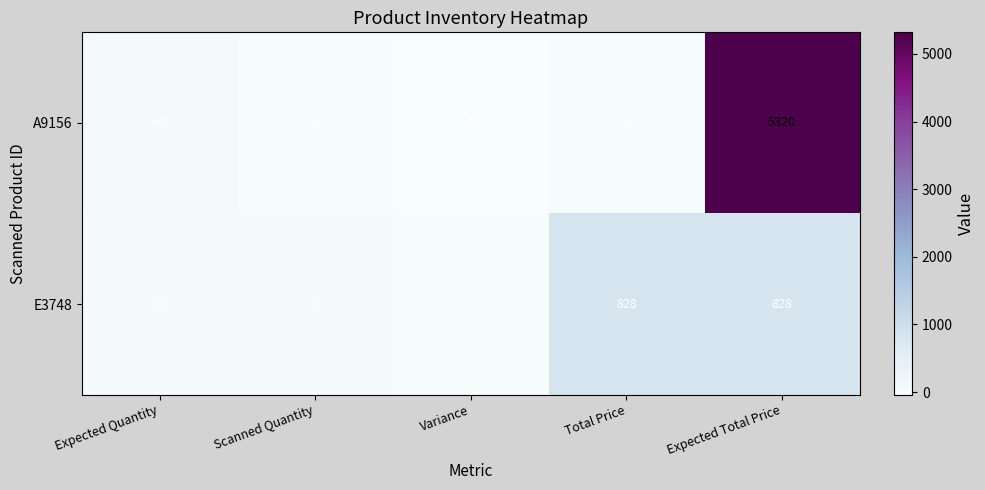

True or false: E3748 has a value of 6 at Scanned Quantity.

True